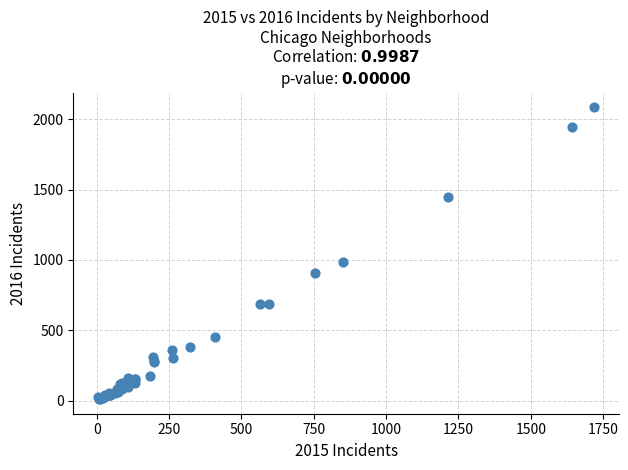

What Y value in the scatter plot is closest to 1048?

983